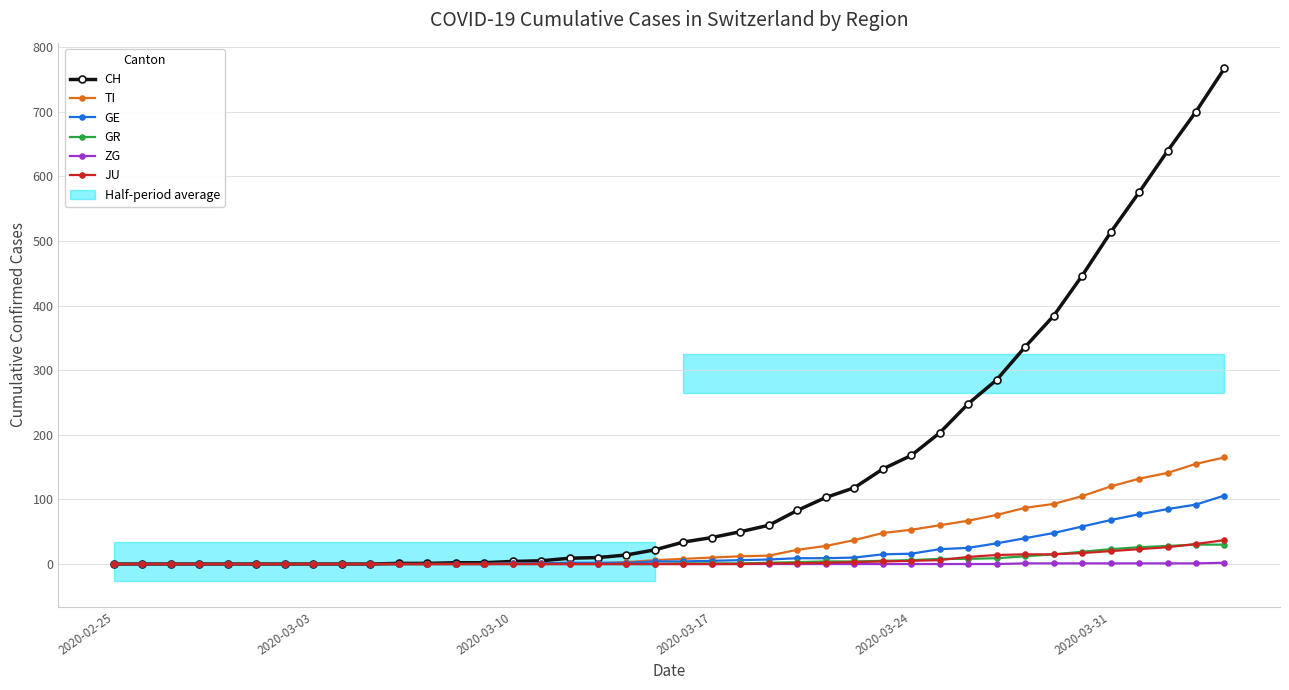

True or false: CH and JU cross at least once.

False